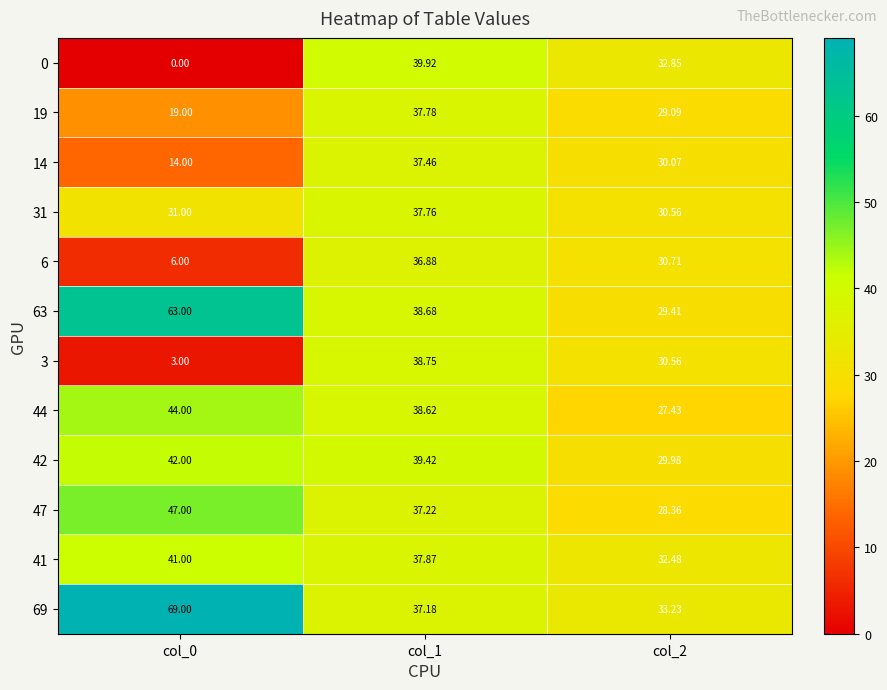

Is the value of 47 at col_0 greater than the value of 31 at col_0?

Yes